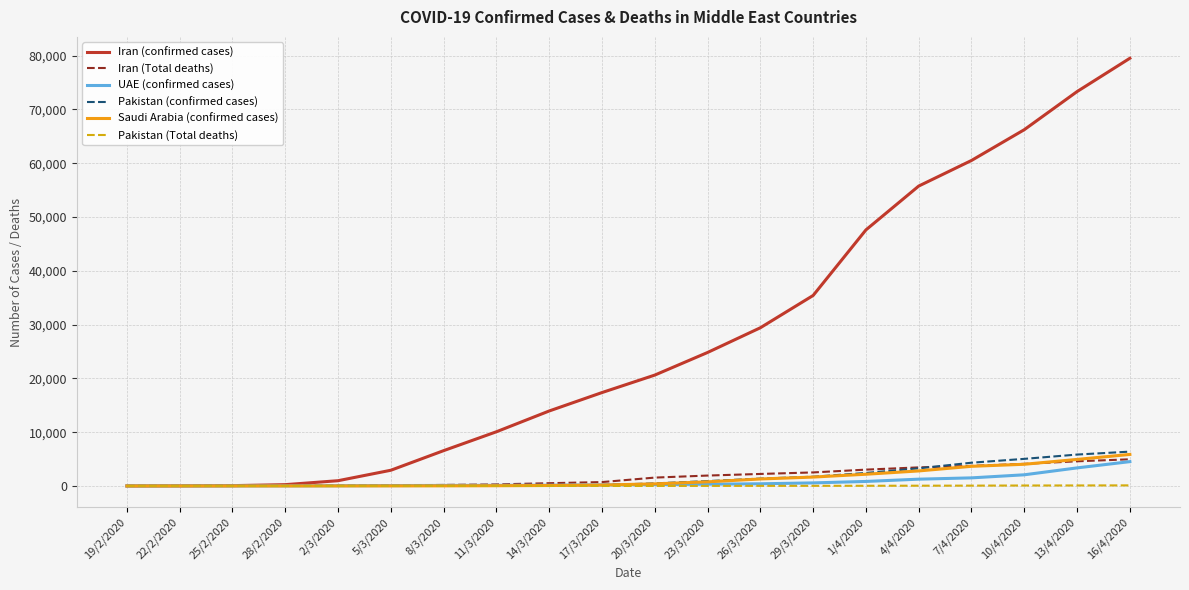

What is the greatest value displayed?

79494